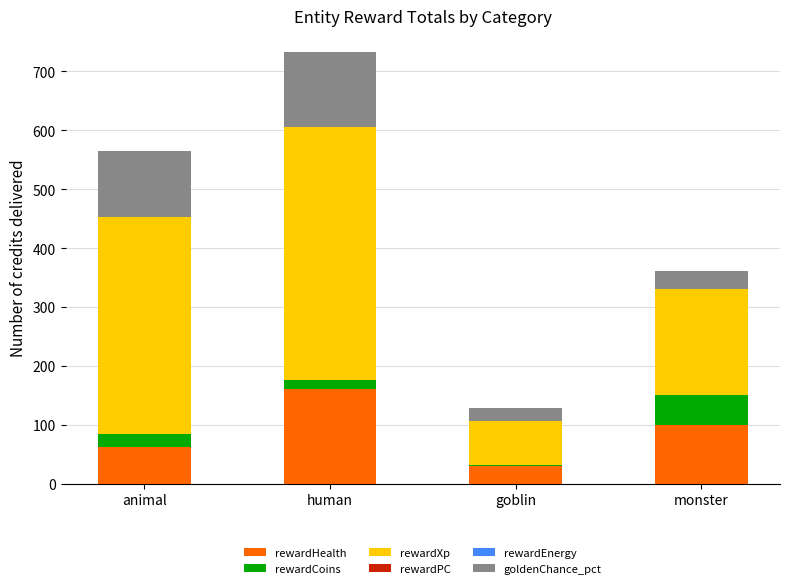

Reading left to right, list the values for the rewardHealth series.

animal=63	human=160	goblin=30	monster=100